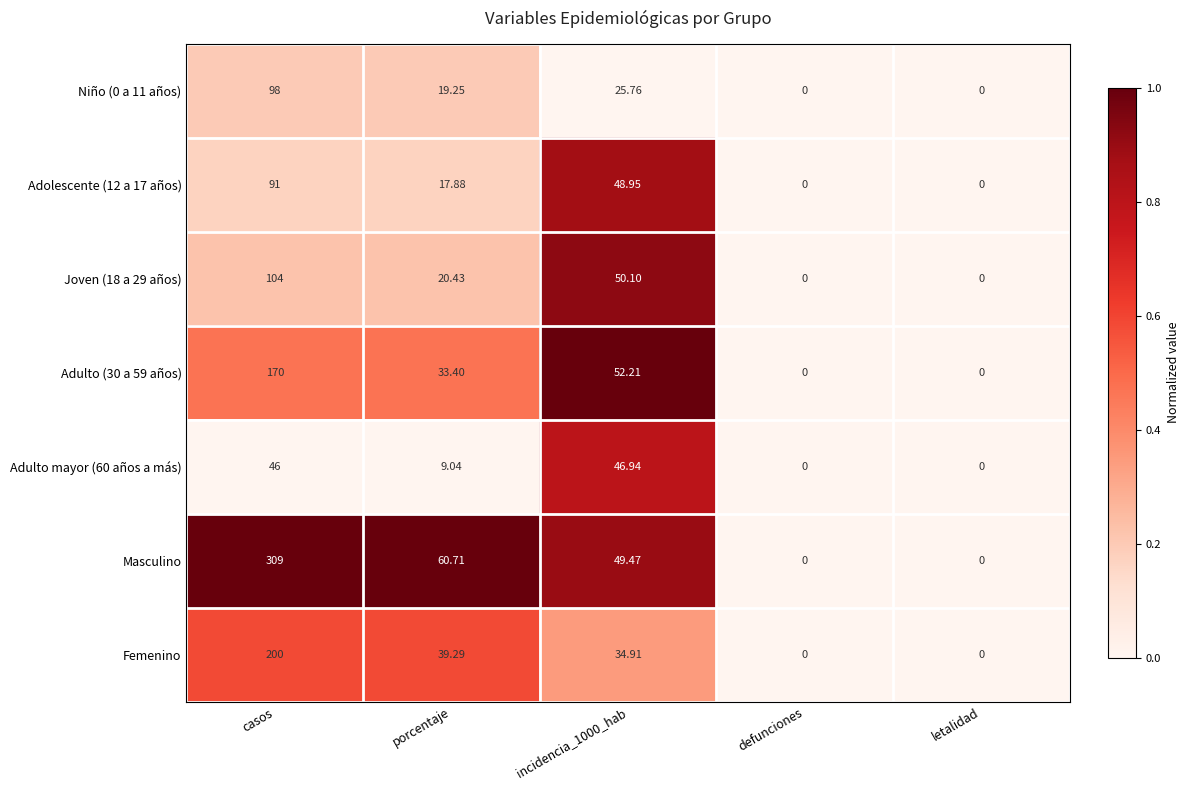

Which series has the largest total across all categories?

Masculino